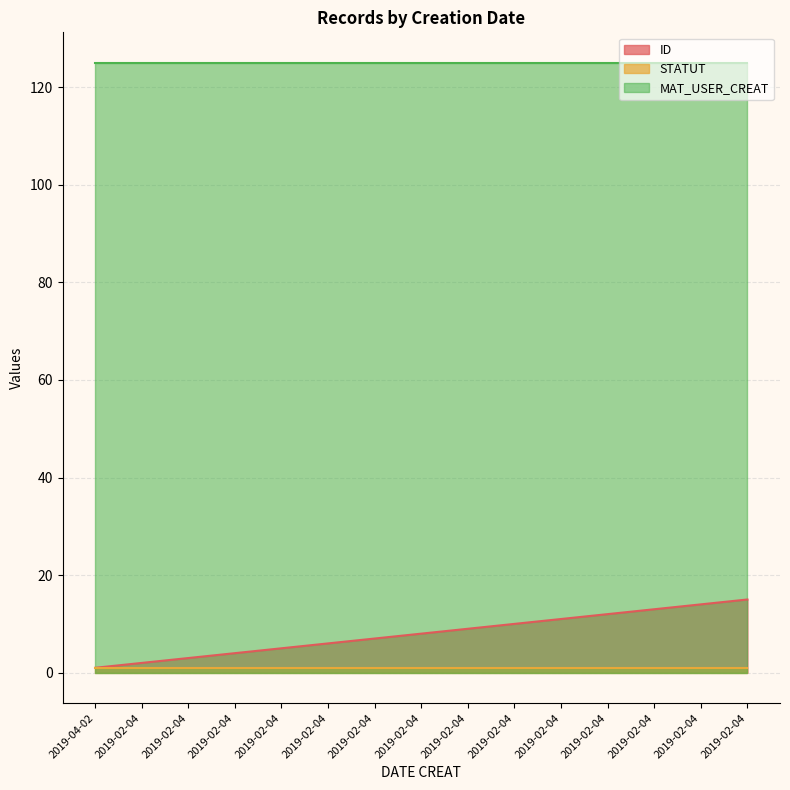

What are all the series names shown in the legend?

ID, STATUT, MAT_USER_CREAT